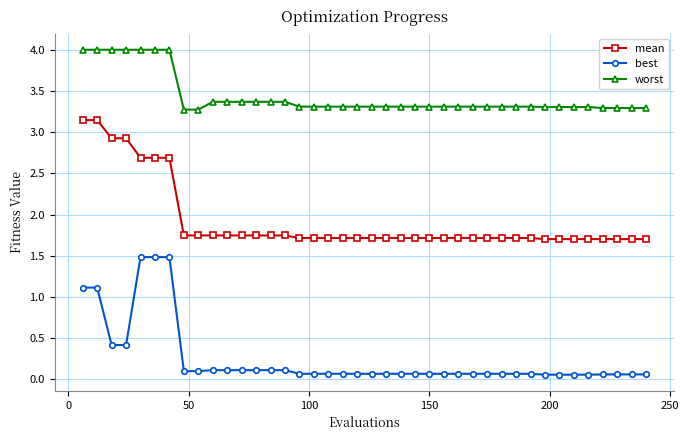

Which series has the largest total across all categories?

worst